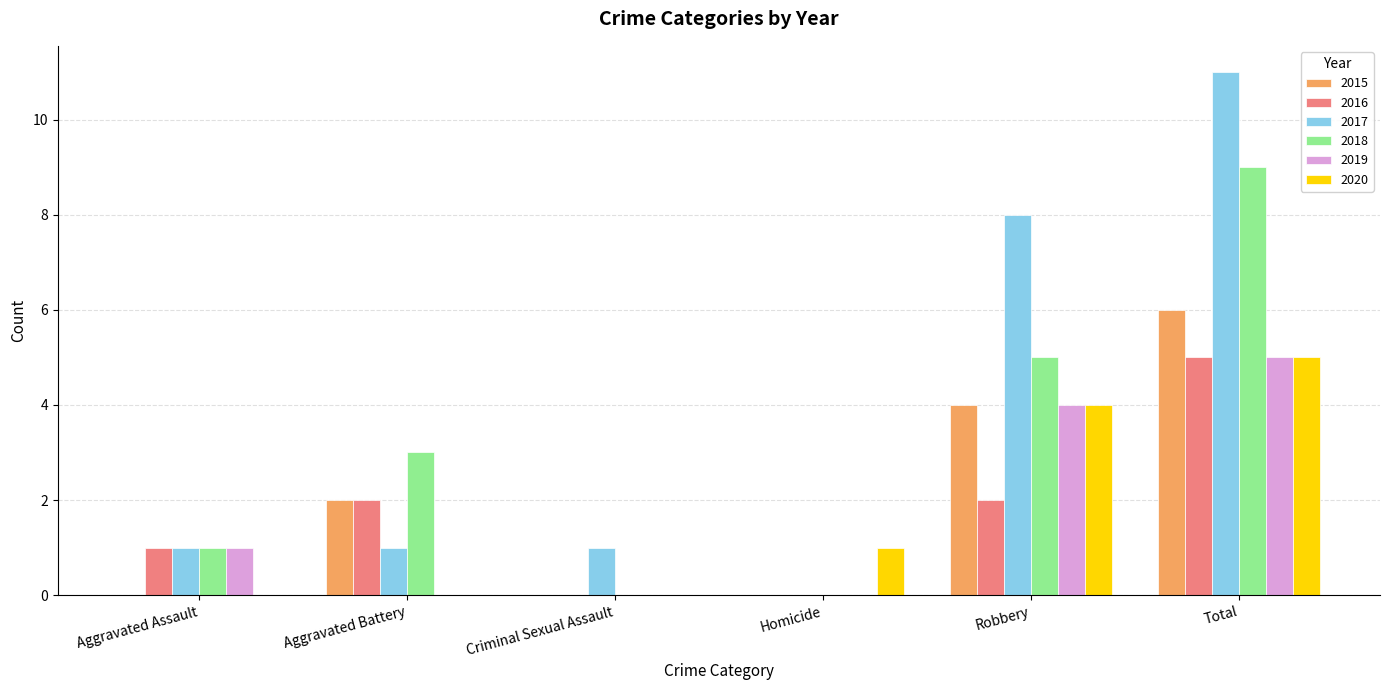

Count the number of data series in this chart.

6